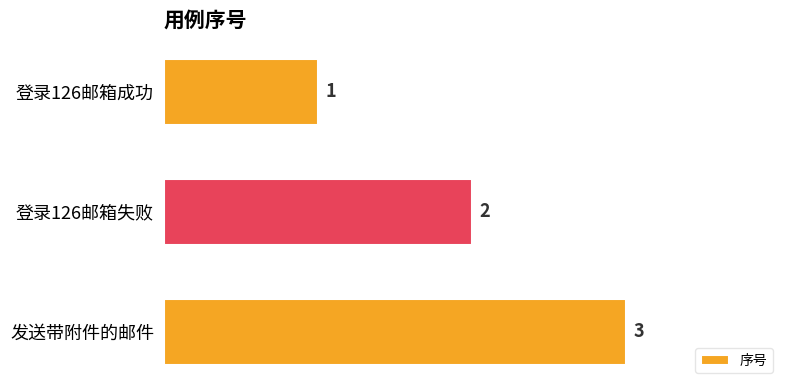

What is the maximum value shown in the chart?

3